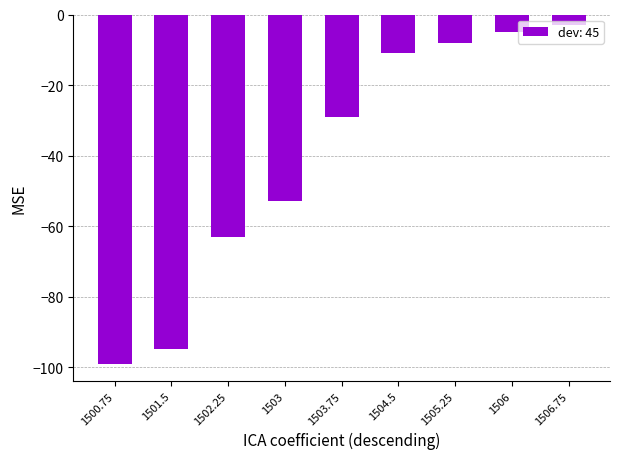

What is the label of the 2nd bar from the left?

1501.5